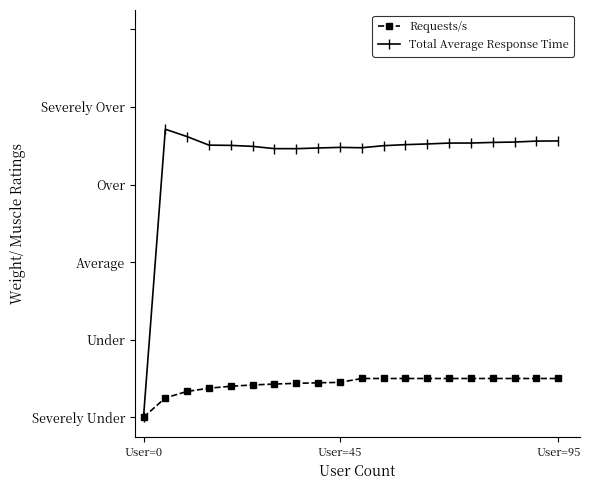

Does the chart have visible grid lines?

No